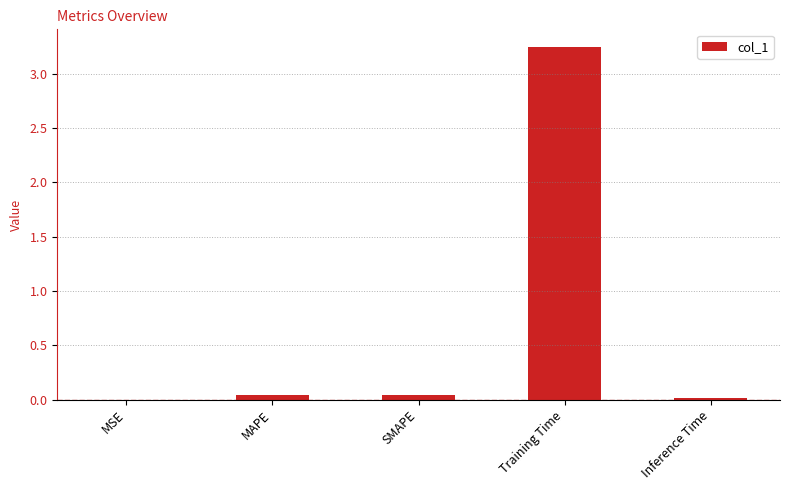

What position from the right is Training Time?

2